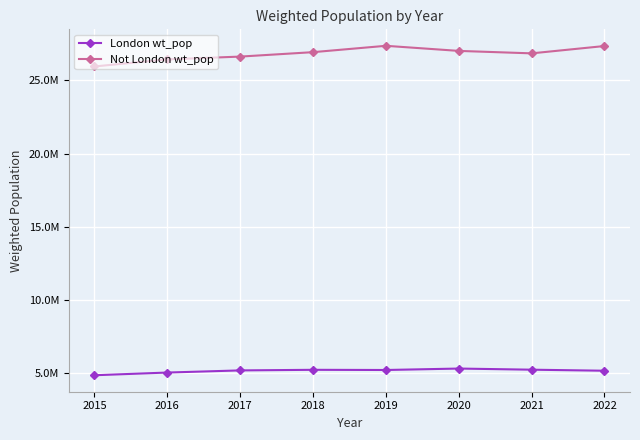

Rank the series at 2015 from highest to lowest value.

Not London wt_pop, London wt_pop